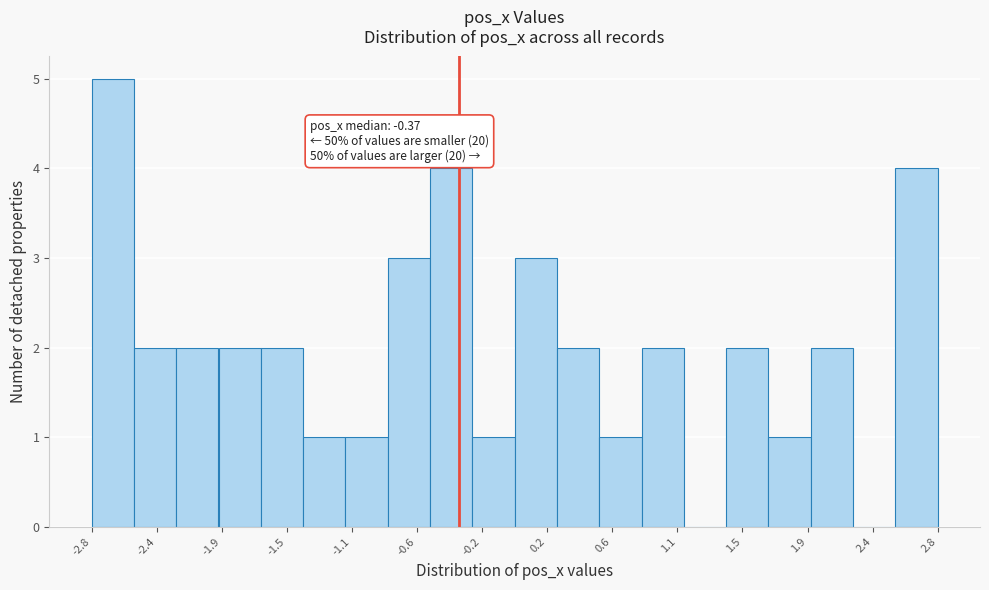

Over which range of the x-axis is the bar tallest?

-2.80 to -2.50